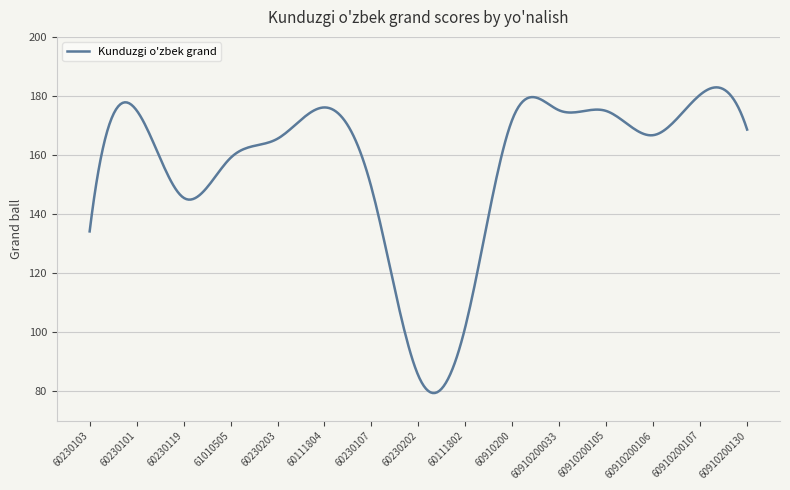

What is the greatest value displayed?

182.9